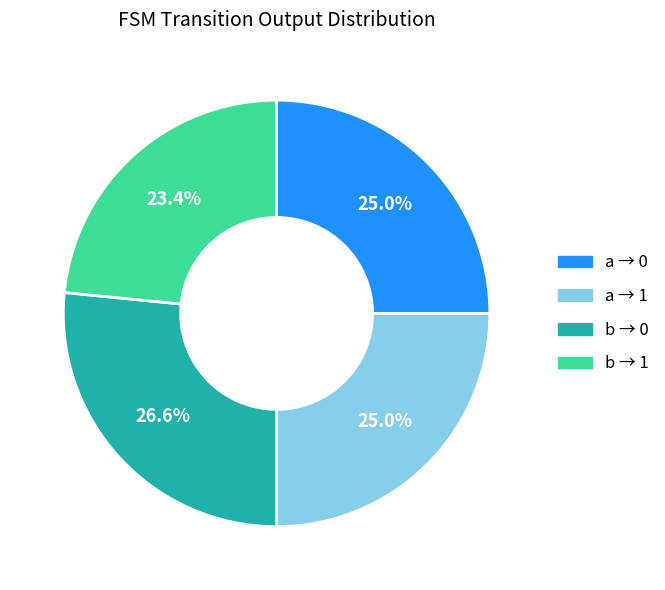

Is there a majority slice in this chart?

No